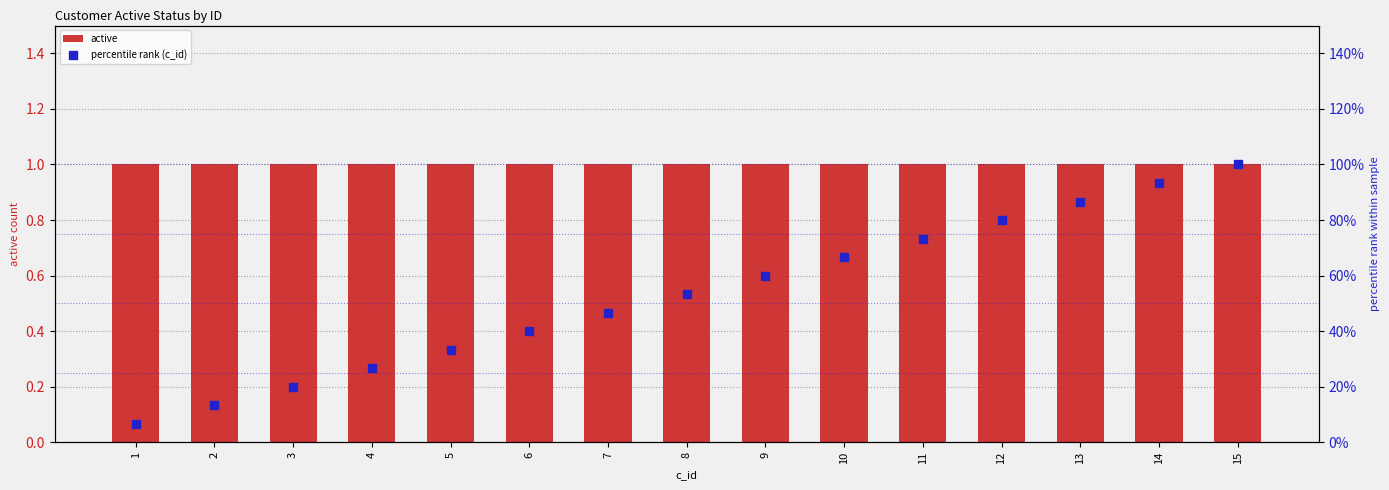

Which series has the largest total across all categories?

percentile rank (c_id)